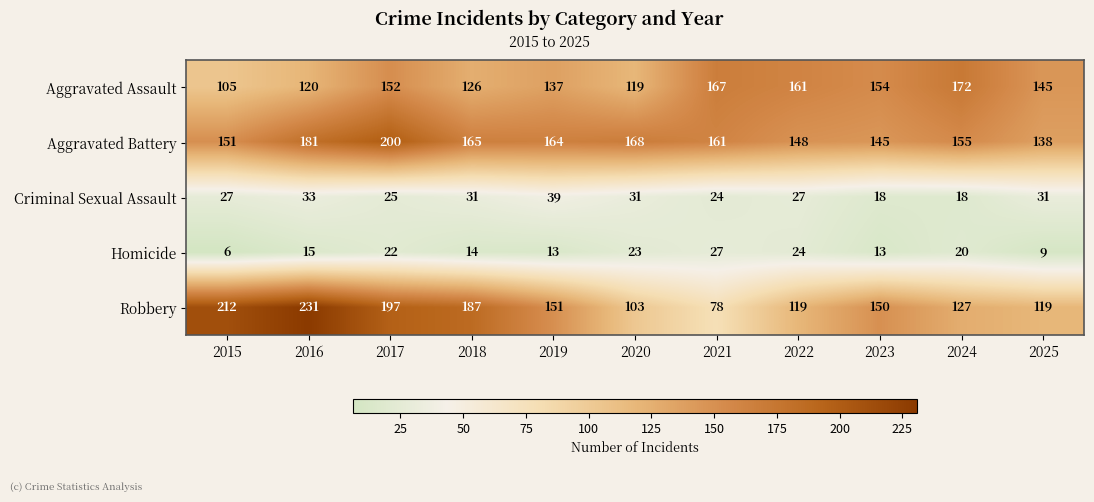

The Aggravated Battery series shows 164 at 2019. True or false?

True